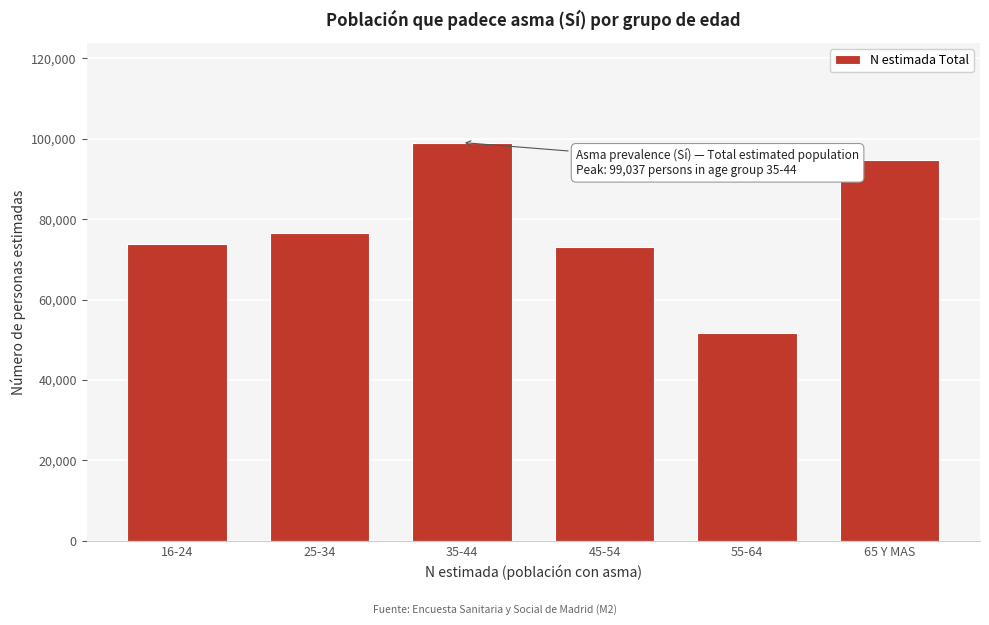

Reading left to right, list all the values displayed in this chart.

16-24=73883	25-34=76648	35-44=99037	45-54=73082	55-64=51598	65 Y MAS=94741